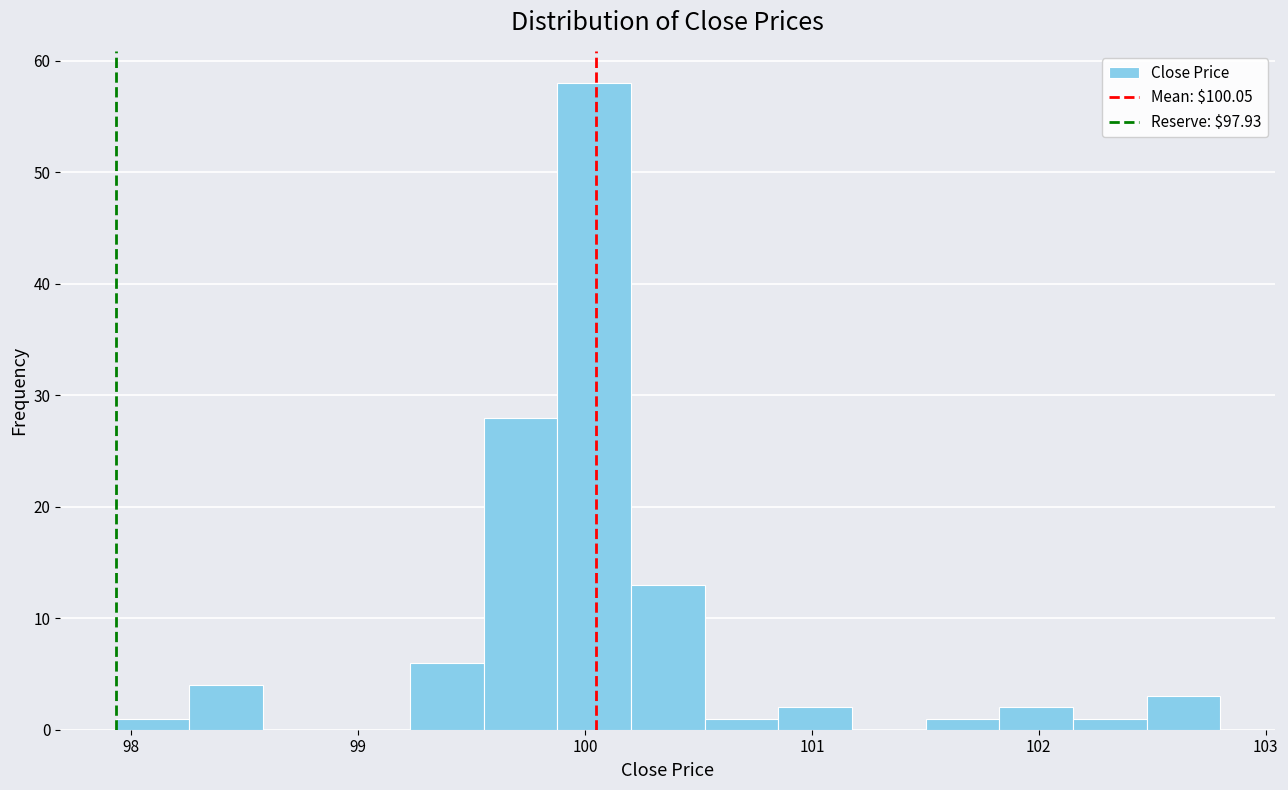

Read against the x-axis, roughly where is the centre of the tallest bar?

100.0